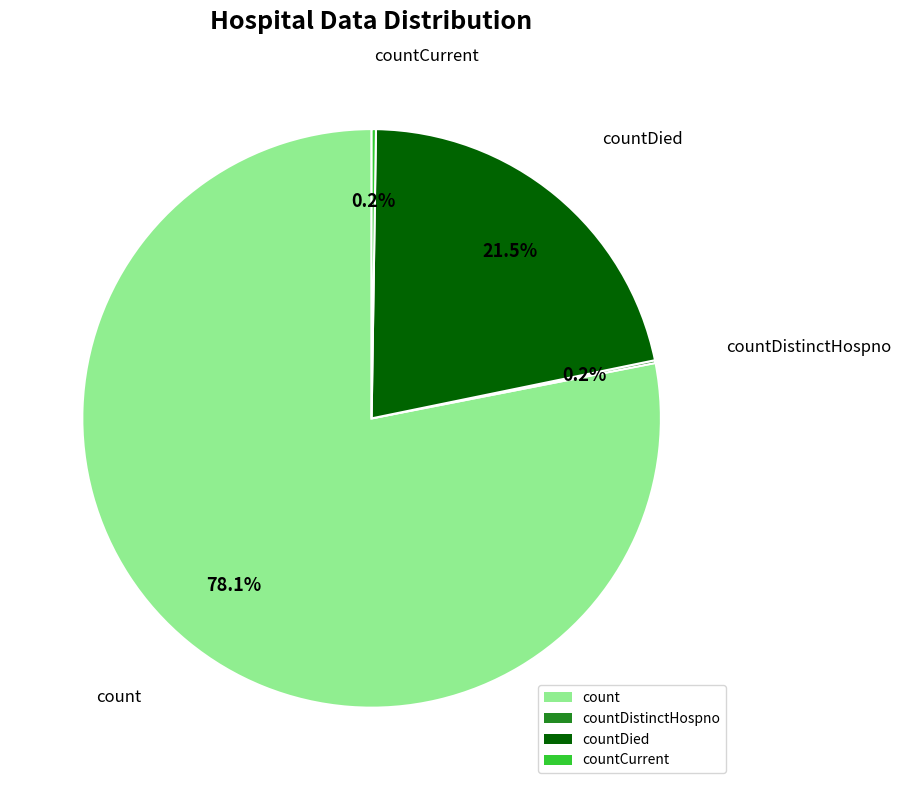

To the nearest percent, what is the difference between the largest and smallest slice percentages?

78%